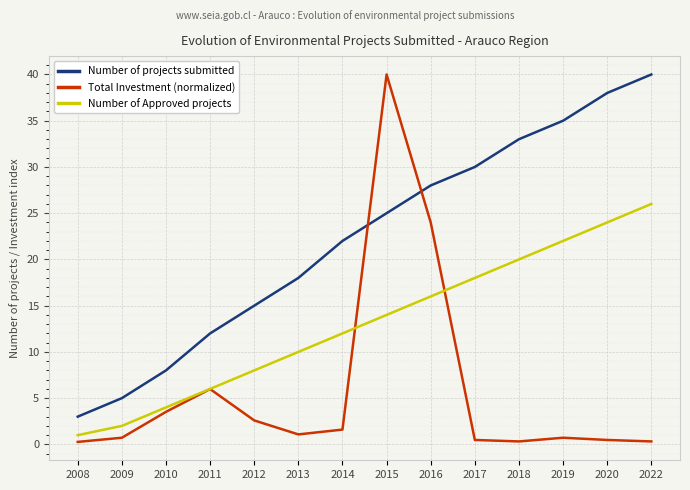

How many values in the Total Investment (normalized) series are below 1?

7